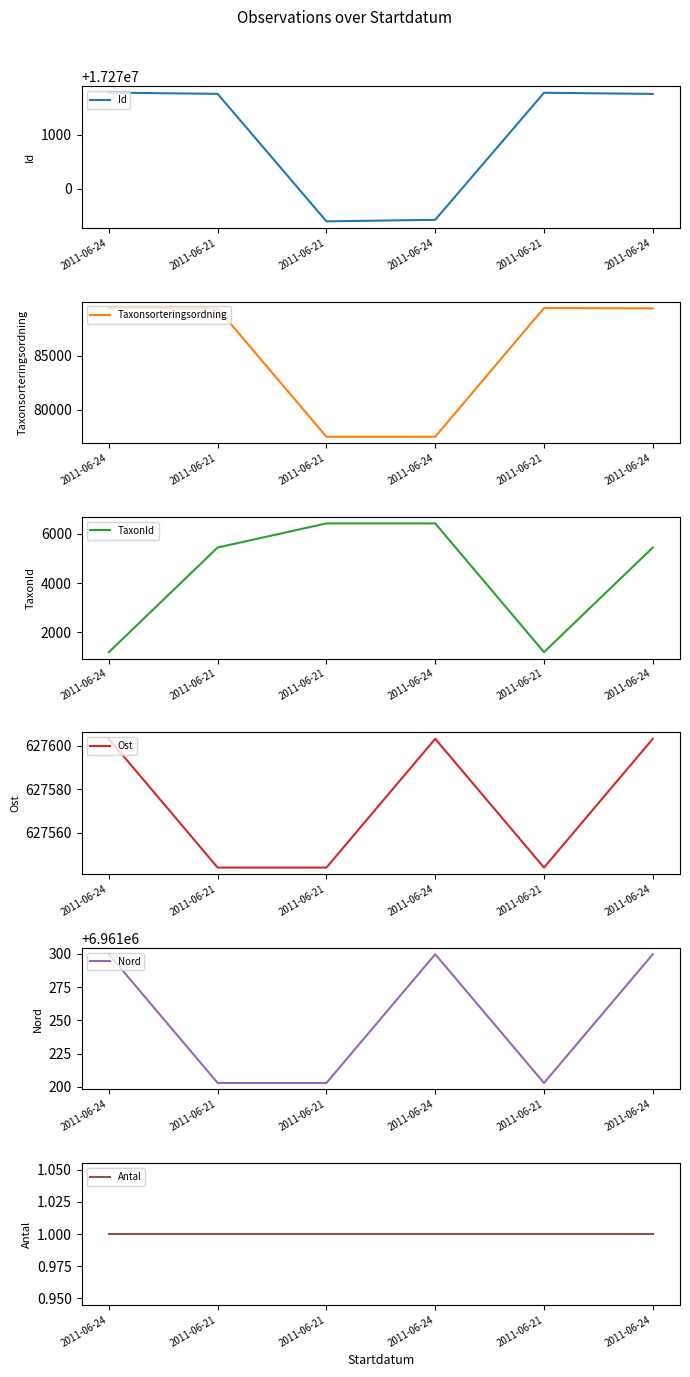

How many lines are shown in the chart?

6